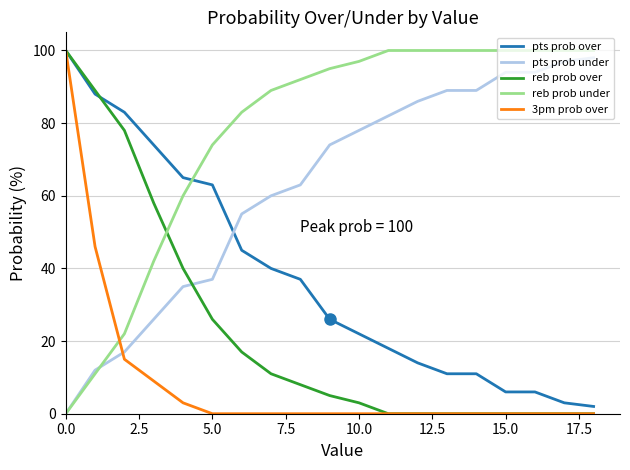

Which series has the largest total across all categories?

reb prob under